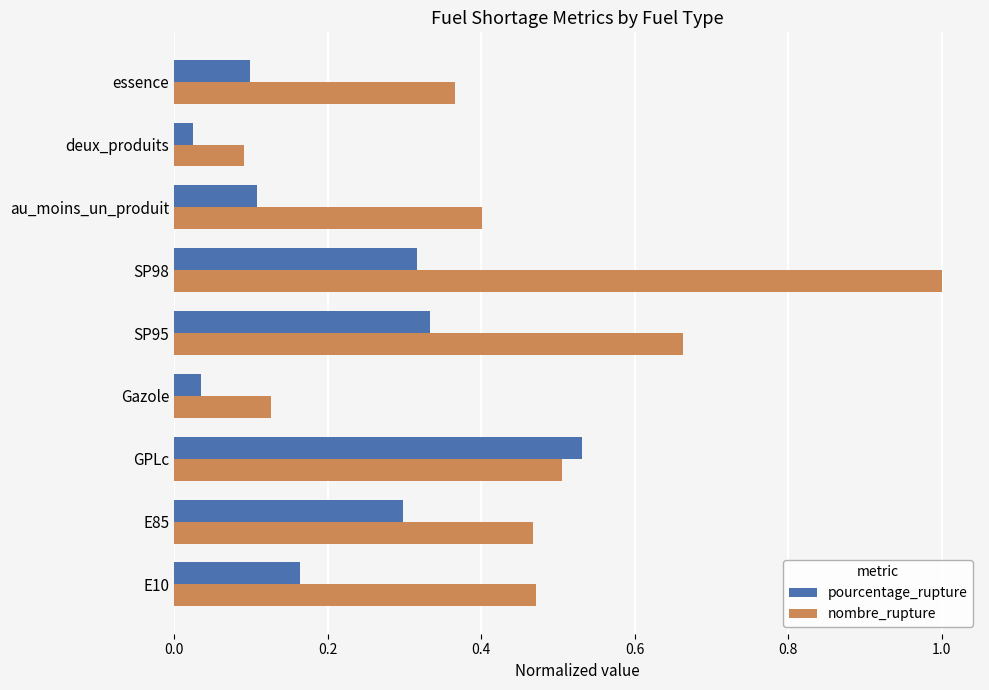

What is the sum of the pourcentage_rupture values at SP95 and SP98?

0.6